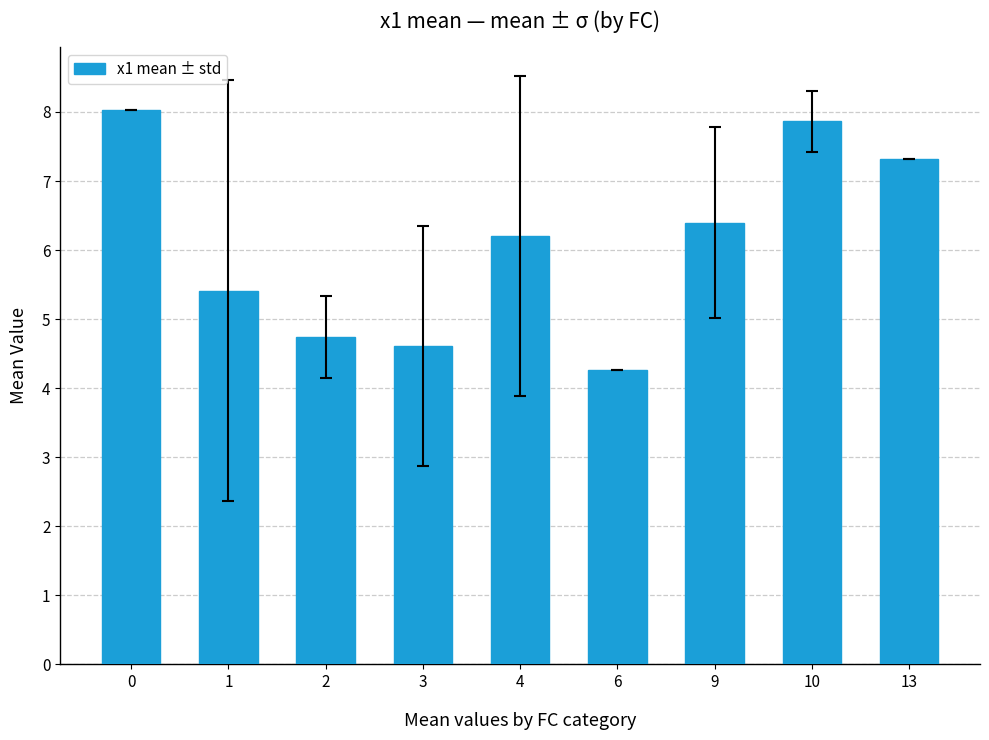

Is it true that the value at 4 is 6.2?

True